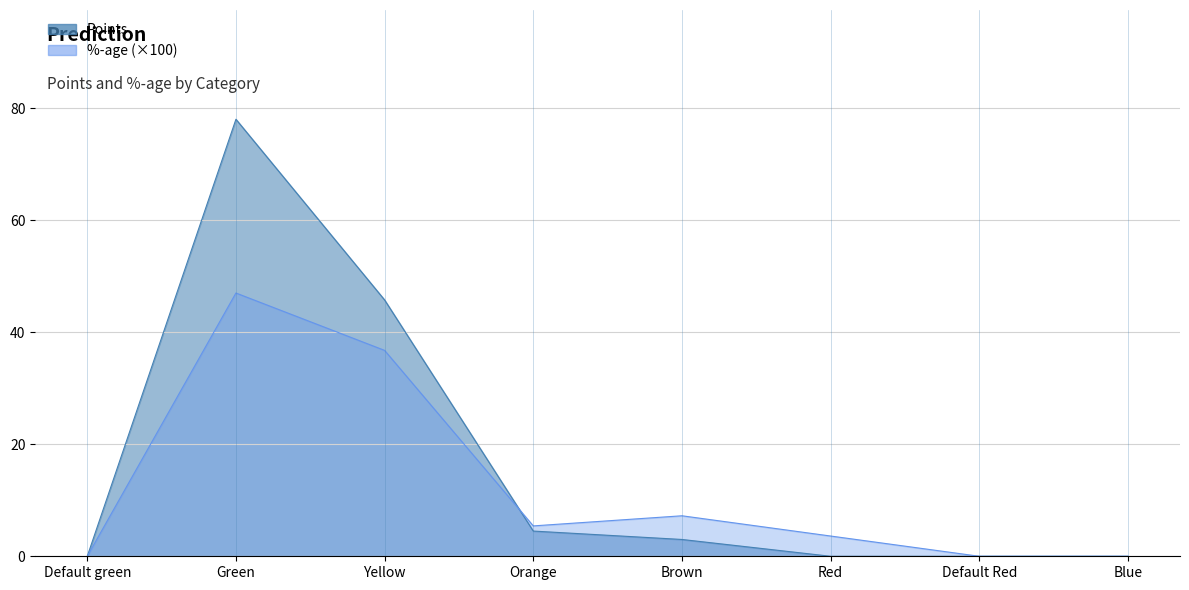

Reading left to right, transcribe all the data shown in this chart.

%-age: Default green=0.0	Green=47.0	Yellow=36.7	Orange=5.4	Brown=7.2	Red=3.6	Default Red=0.0	Blue=0.0
Points: Default green=0.0	Green=78.0	Yellow=45.8	Orange=4.5	Brown=3.0	Red=0.0	Default Red=0.0	Blue=0.0